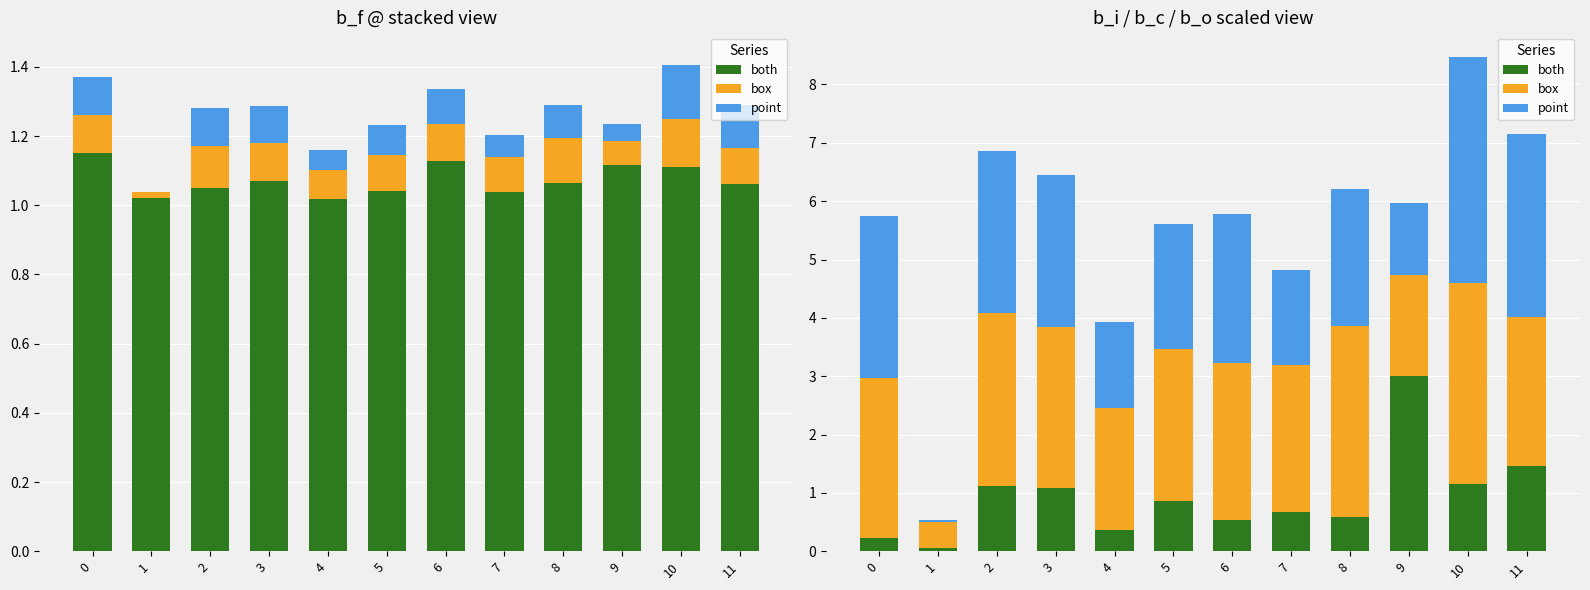

How many groups of bars are there?

12